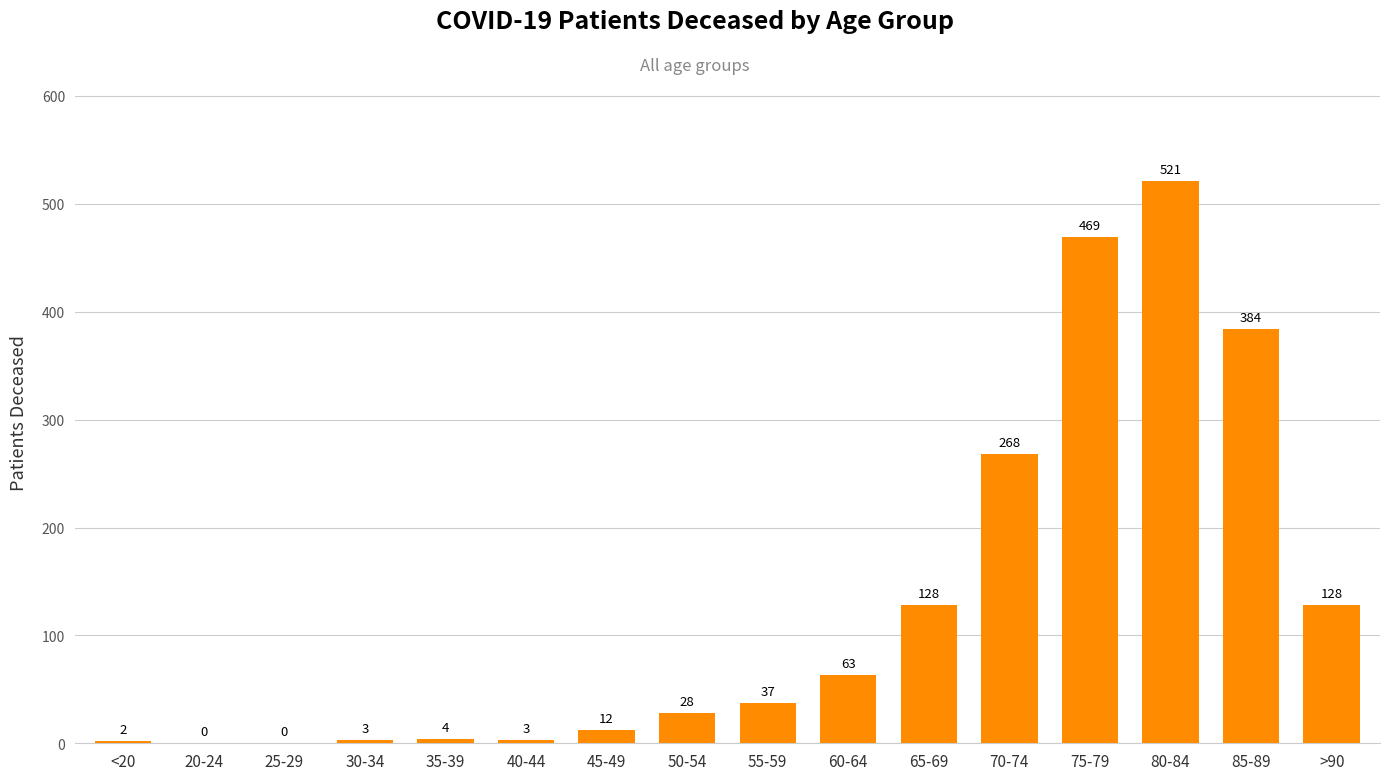

Reading left to right, list all the values displayed in this chart.

2	0	0	3	4	3	12	28	37	63	128	268	469	521	384	128